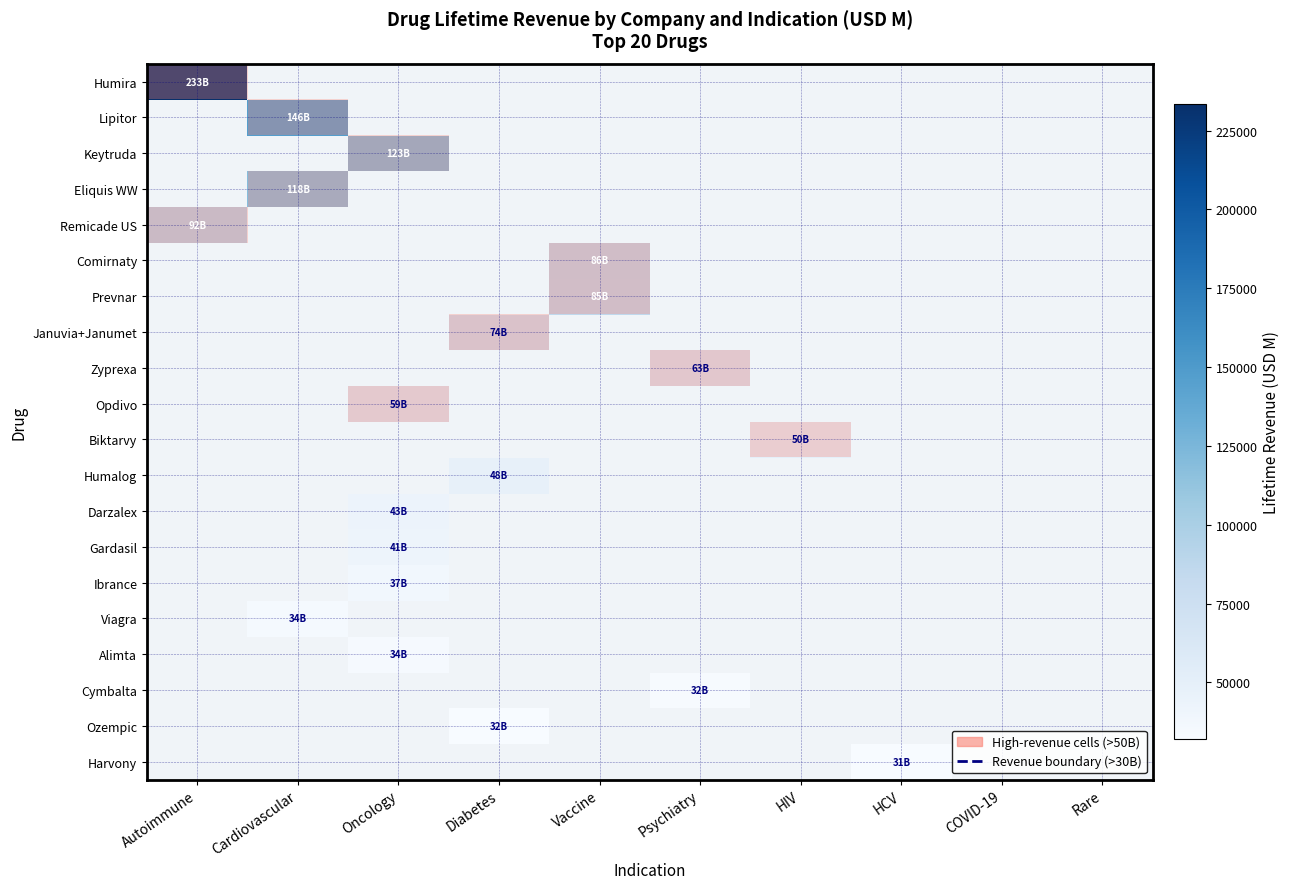

Count the number of data series in this chart.

20